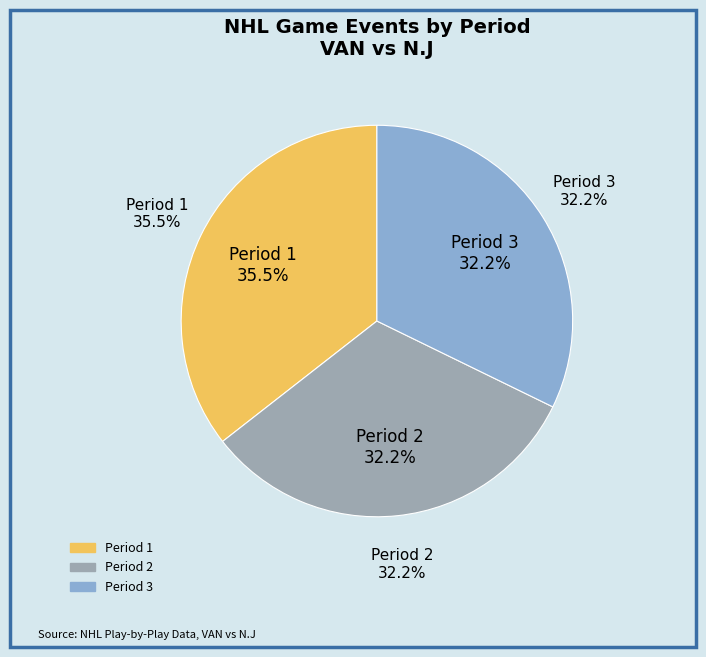

To the nearest percent, what portion does Period 2 represent?

32%